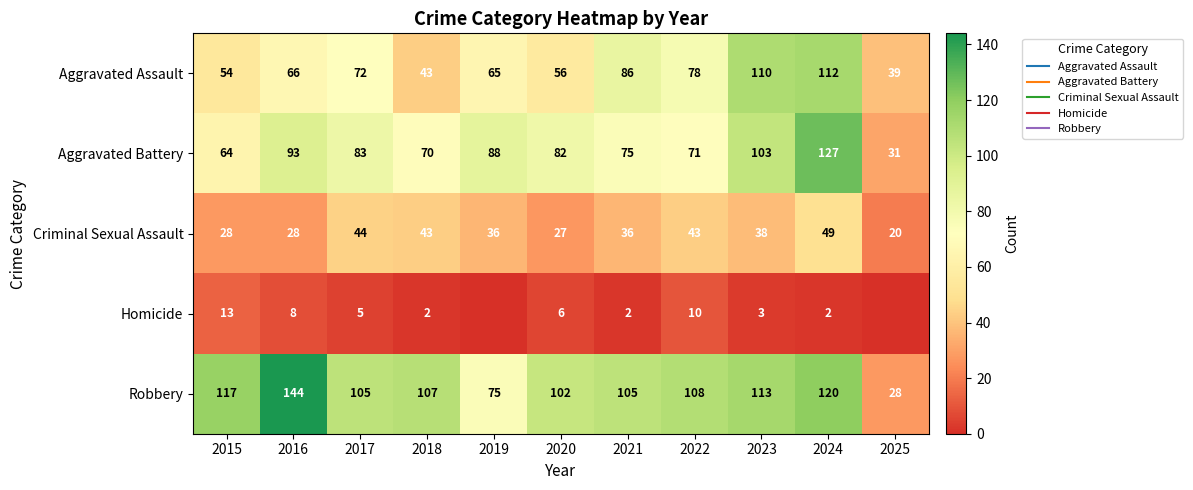

At which label does Aggravated Battery reach its peak?

2024